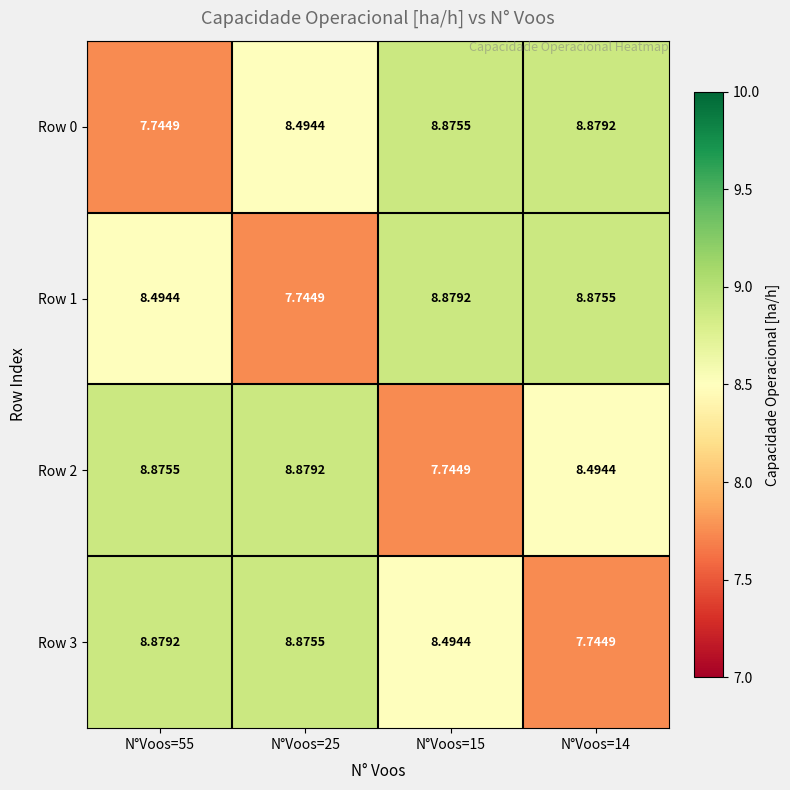

Count the number of data series in this chart.

4